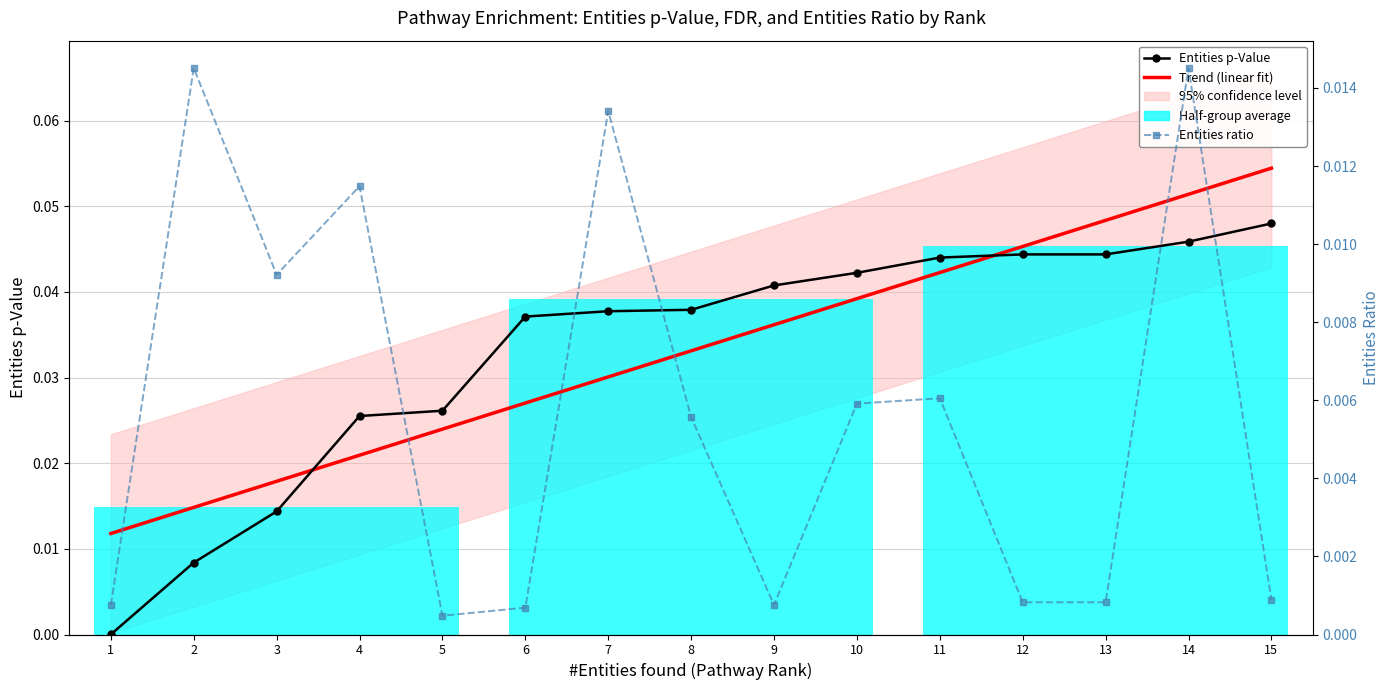

At how many categories does at least one series exceed 0?

15